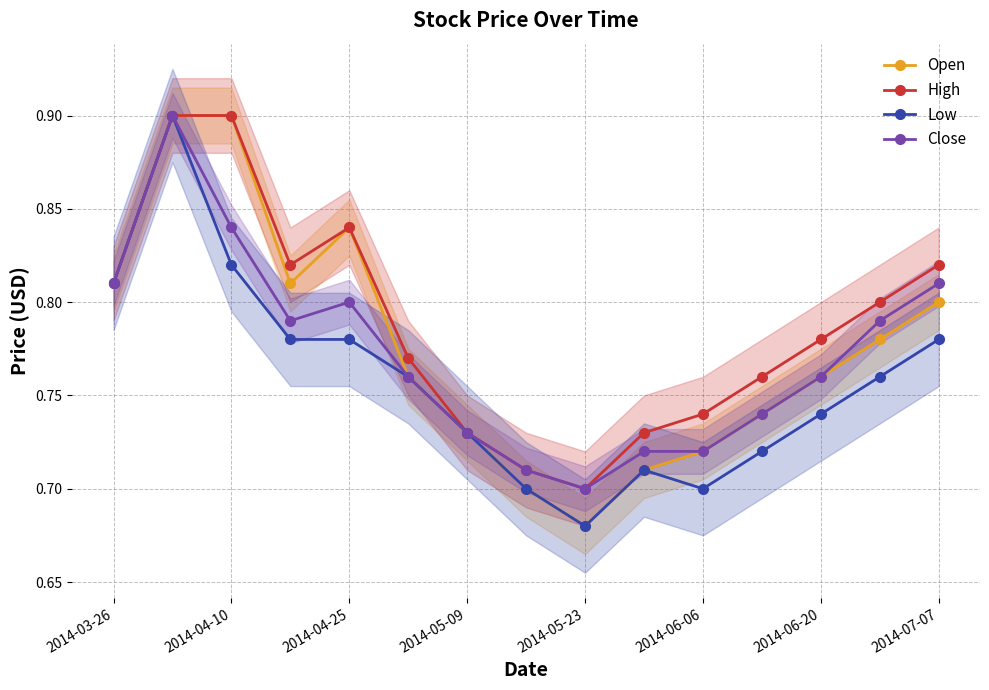

How many Close values are between 0 and 1?

15